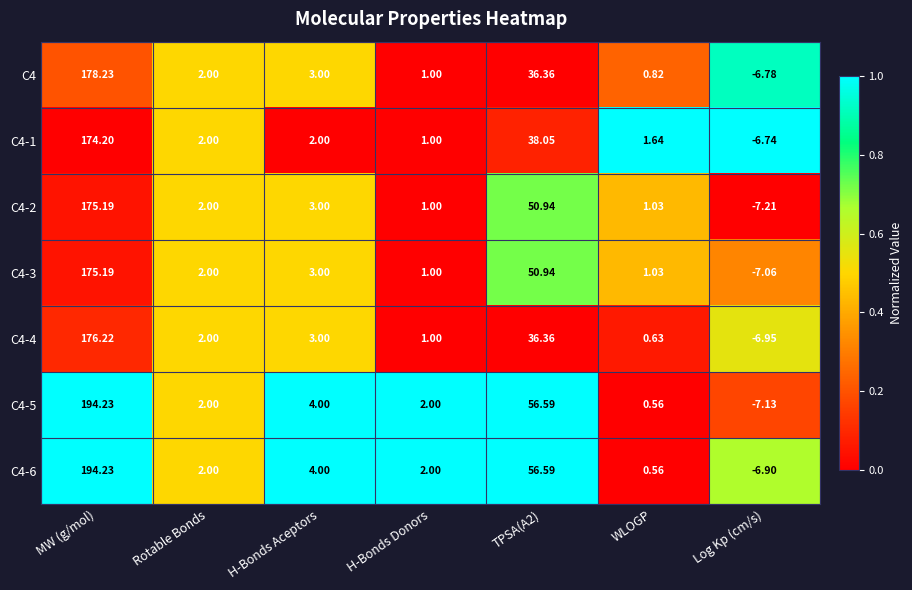

At which category does the chart reach its peak across all series?

MW (g/mol)